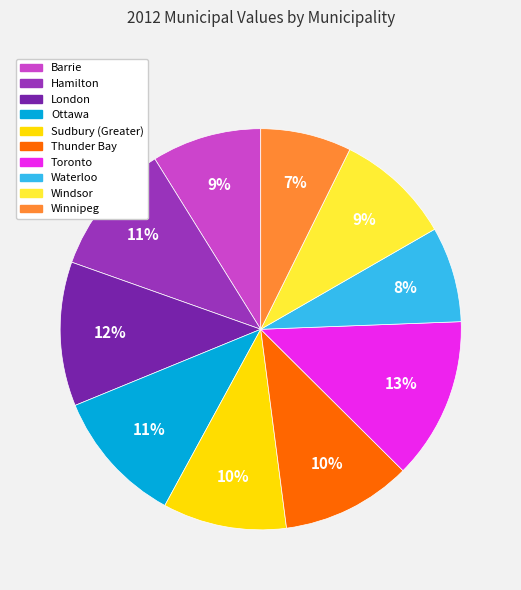

Count the number of slices in the pie.

10